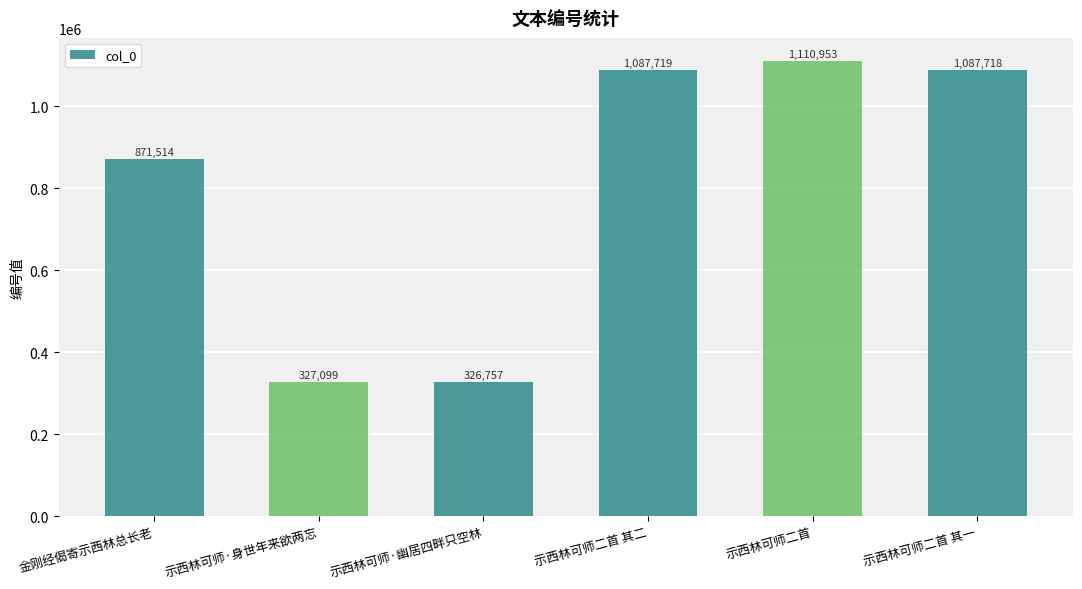

Reading left to right, what are all the values shown in this chart?

金刚经偈寄示西林总长老=871514	示西林可师·身世年来欲两忘=327099	示西林可师·幽居四畔只空林=326757	示西林可师二首 其二=1087719	示西林可师二首=1110953	示西林可师二首 其一=1087718